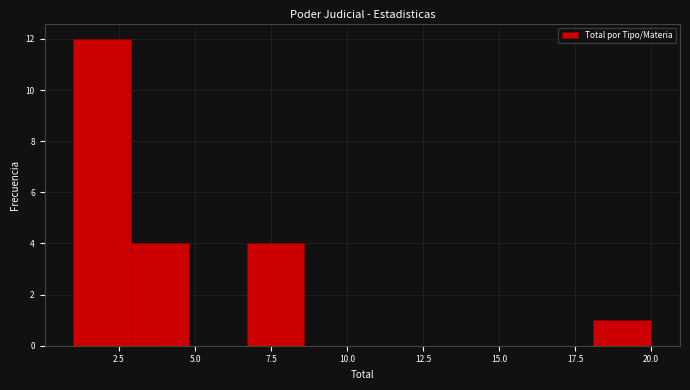

Around what value on the x-axis is the tallest bar? Give the approximate position of its centre, as read against the axis.

2.0